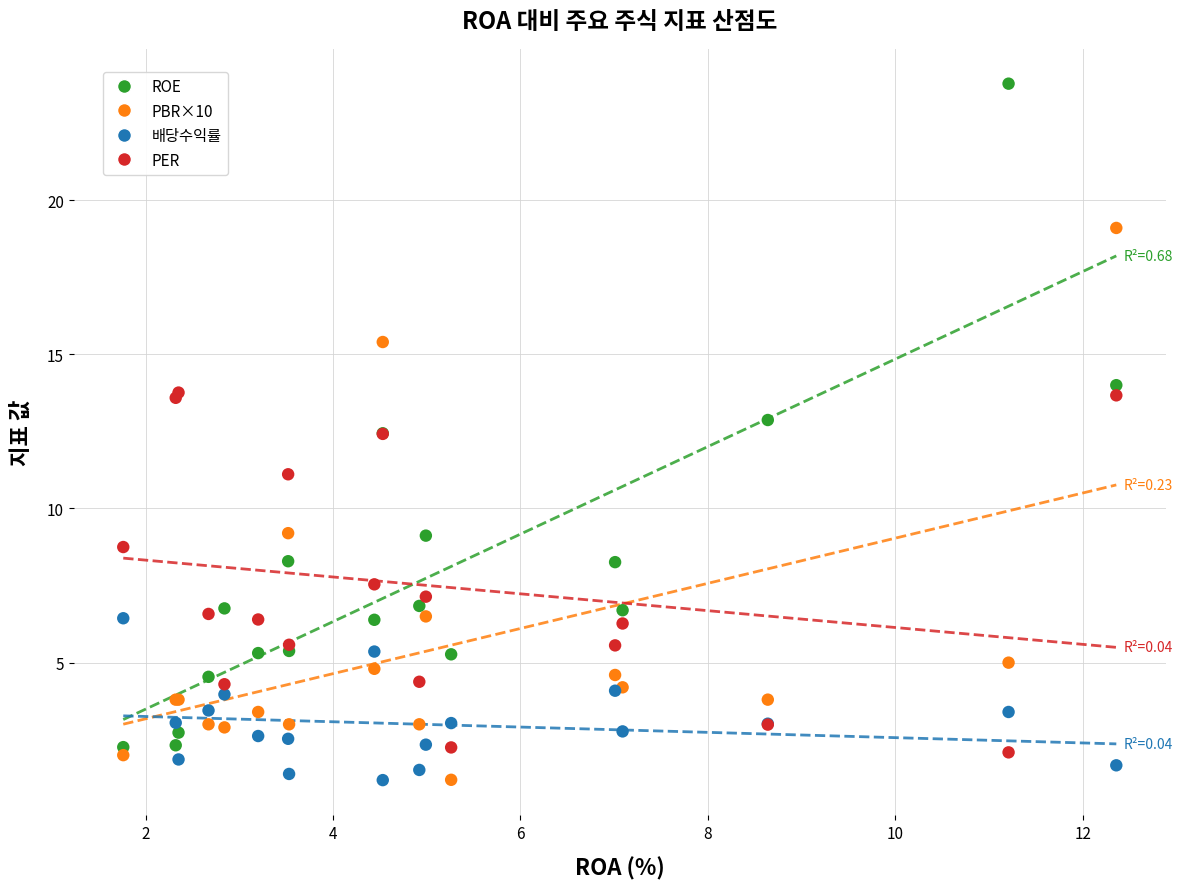

Which series has the widest spread of Y values?

ROE